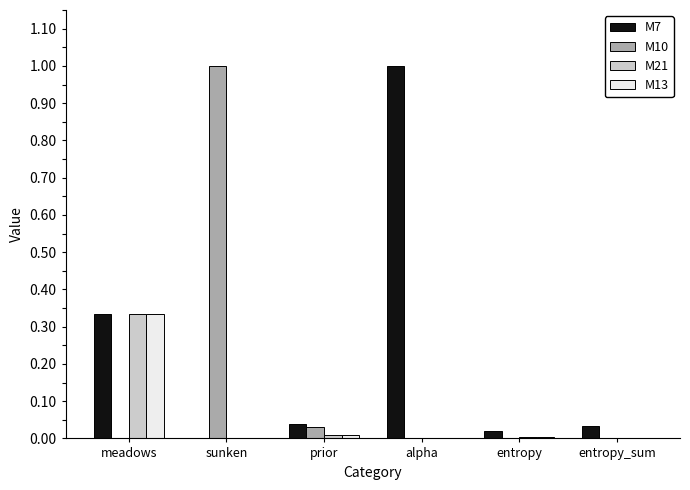

What is the maximum value shown in the chart?

1.0